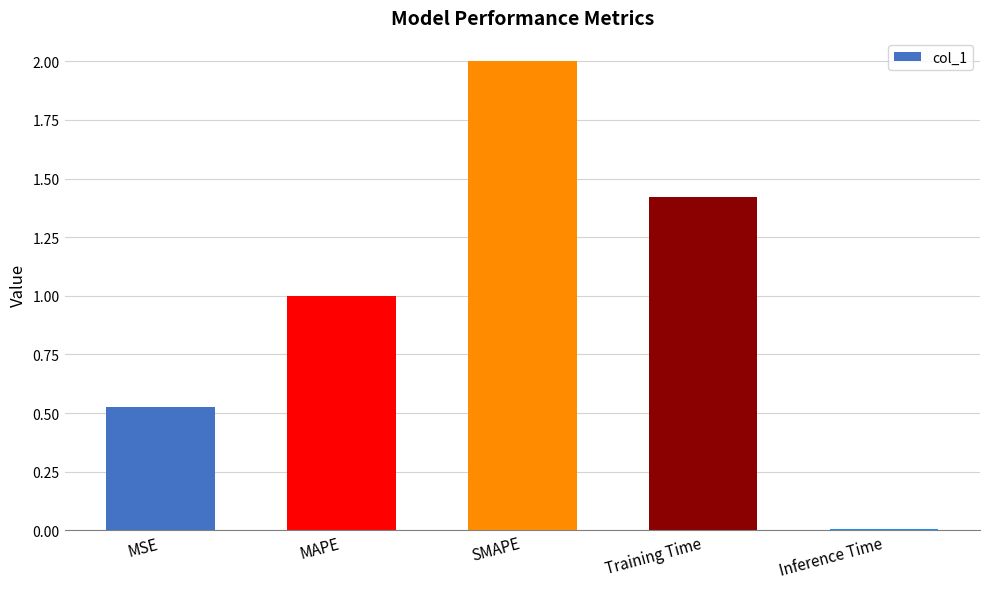

What is the label of the 5th bar from the right?

MSE